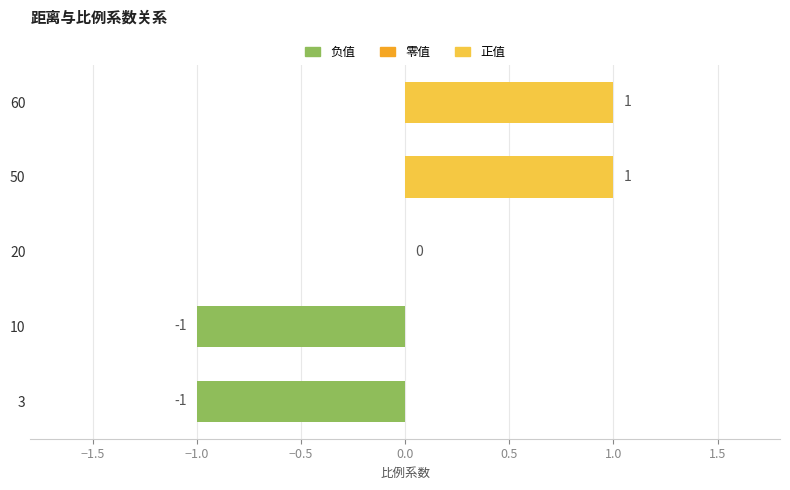

Reading bottom to top, transcribe all the data shown in this chart.

3=-1	10=-1	20=0	50=1	60=1